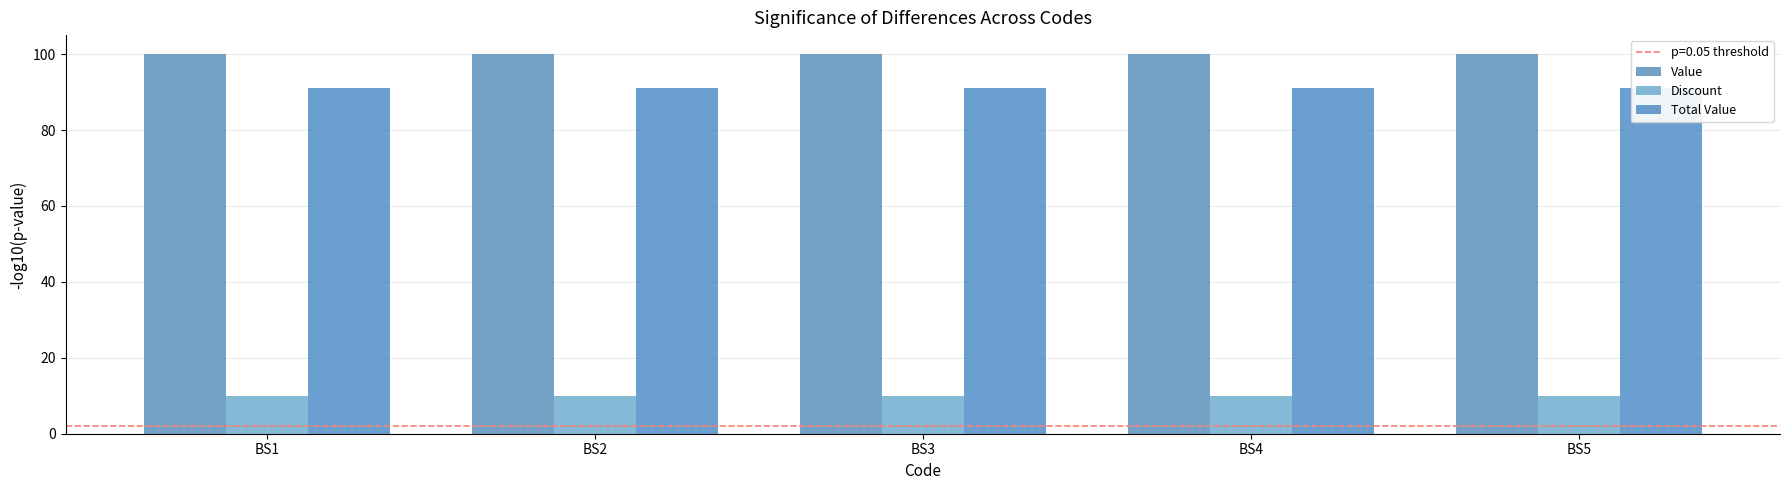

Between BS4 and BS5, which is larger?

BS4